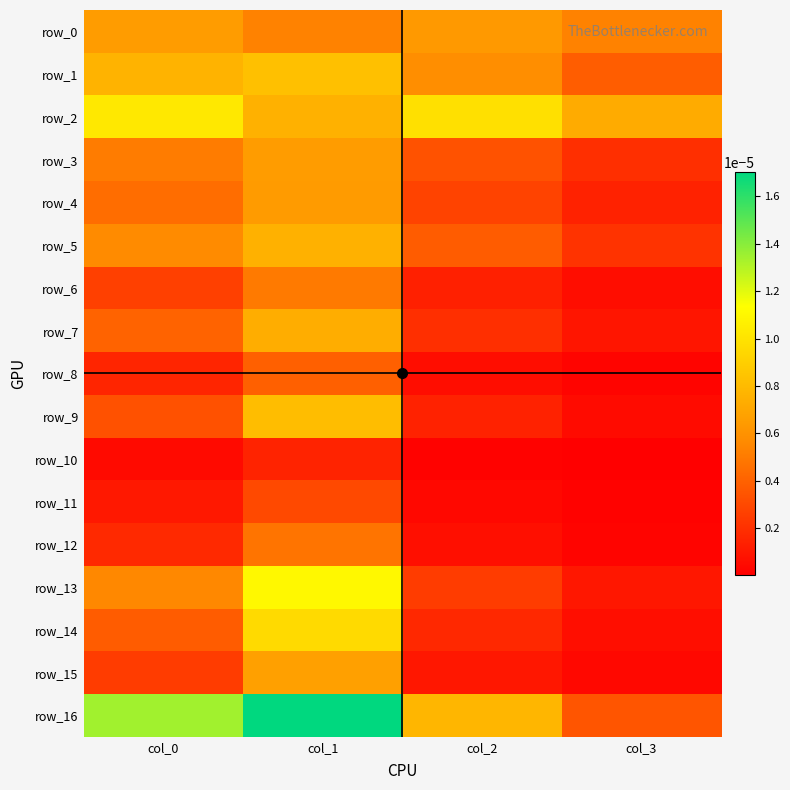

The value of row_6 at col_1 is 0.0. True or false?

True